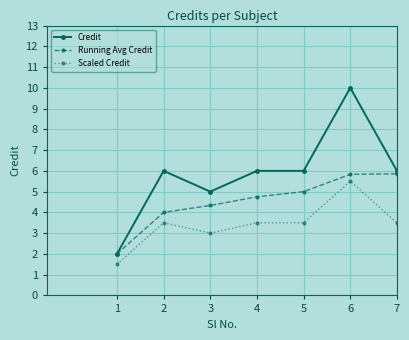

Rank the series by their average value, from lowest to highest.

Scaled Credit, Running Avg Credit, Credit